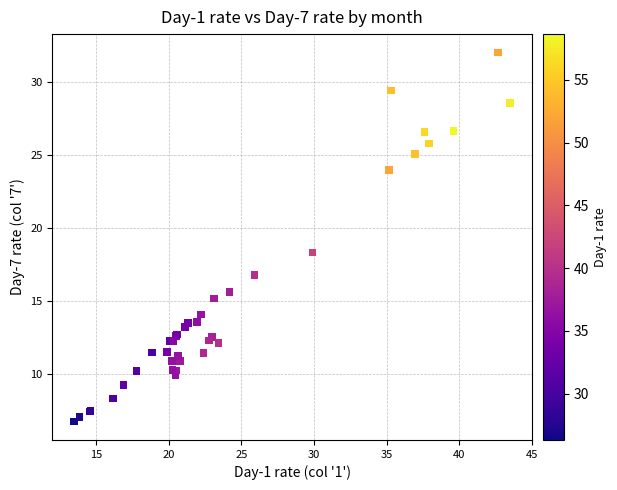

What Y value in the scatter plot is closest to 19?

18.3